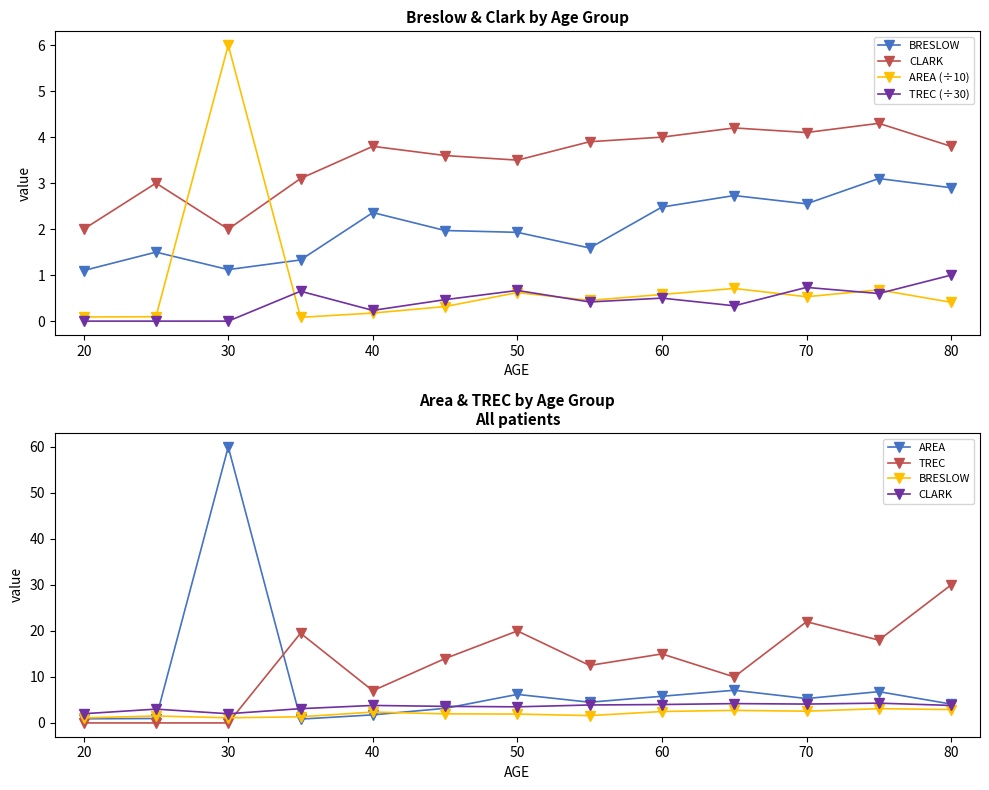

What is the difference between the second highest and second lowest values in the AREA (÷10) series?

0.6